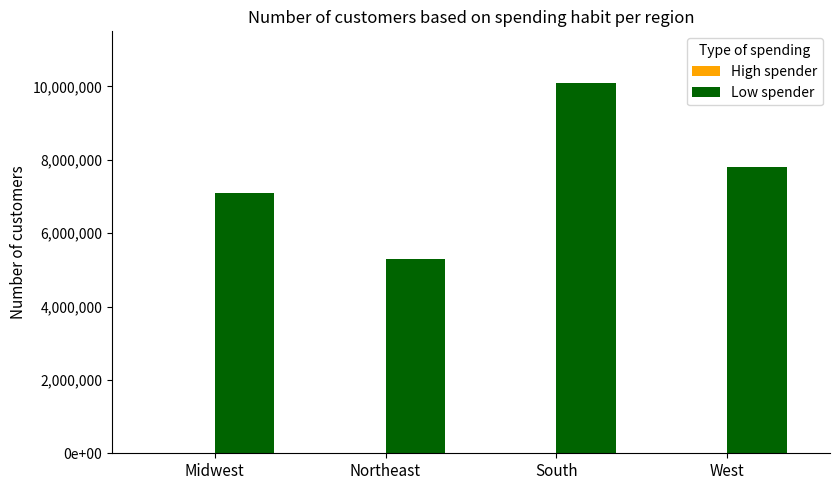

Reading right to left, what are all the values shown in this chart?

High spender: 85	49	5	36
Low spender: 7800000	10100000	5300000	7100000